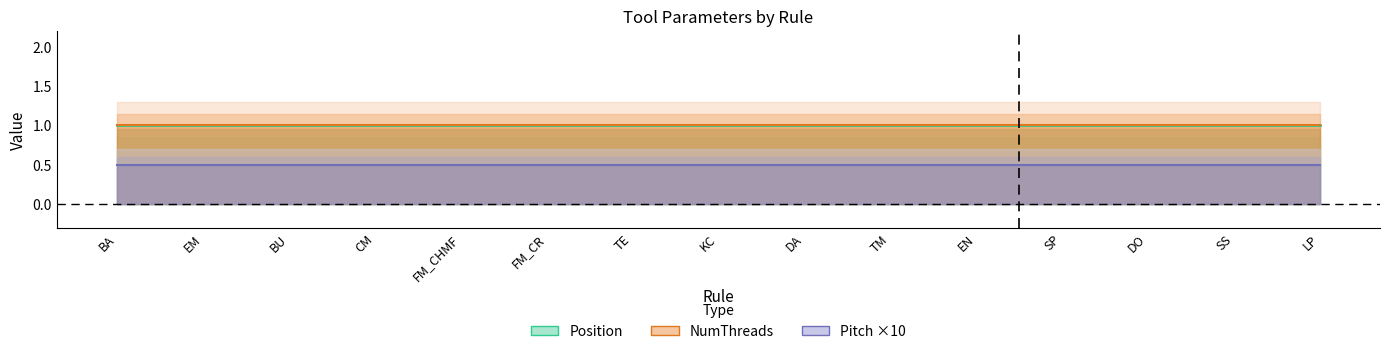

True or false: Position and Pitch cross at least once.

False